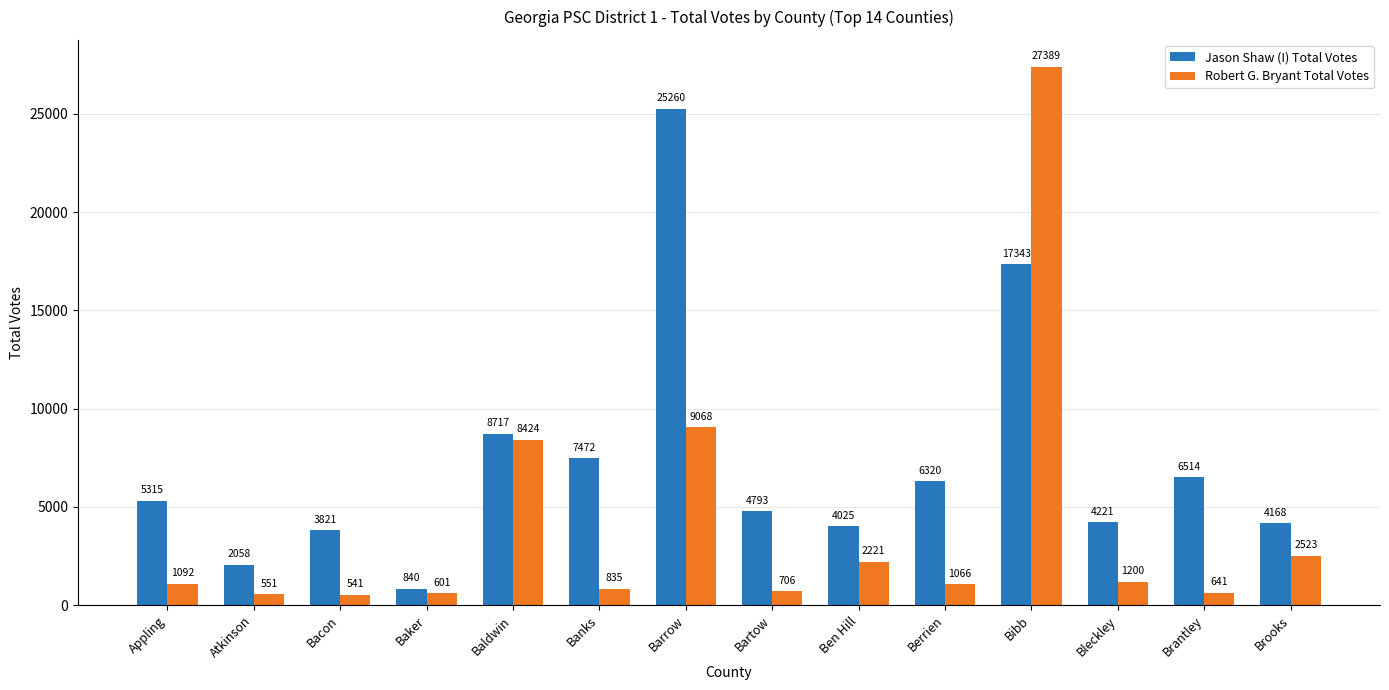

How many bars are there in each group?

2